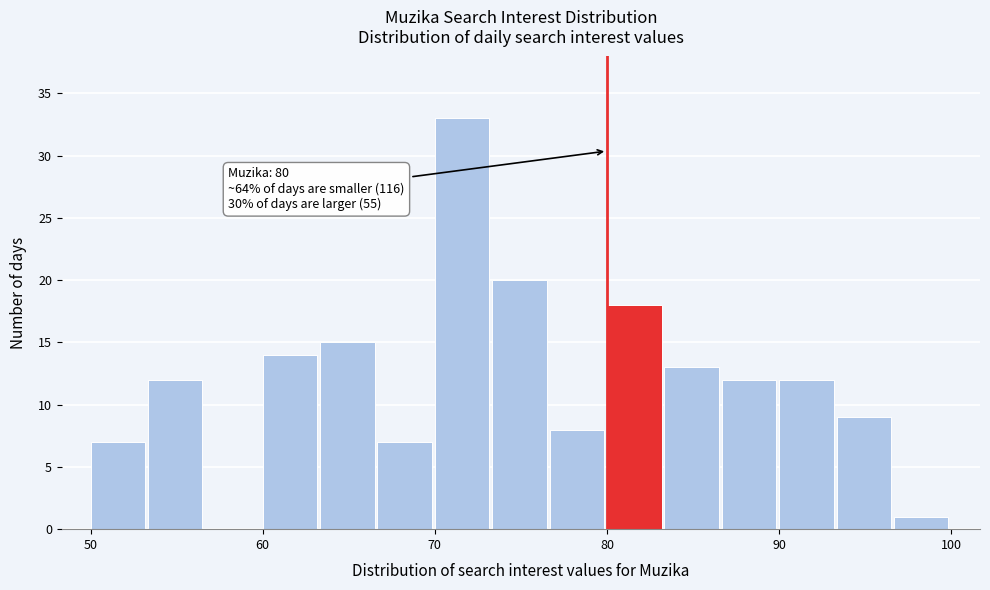

Read against the x-axis, roughly where is the centre of the tallest bar?

72